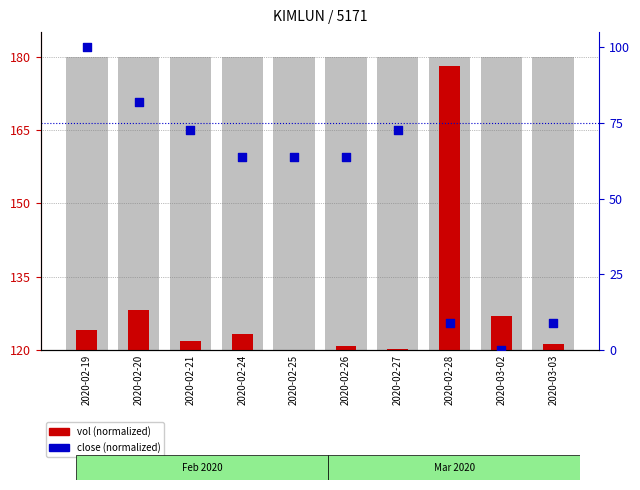

Which series has the largest total across all categories?

close (normalized)